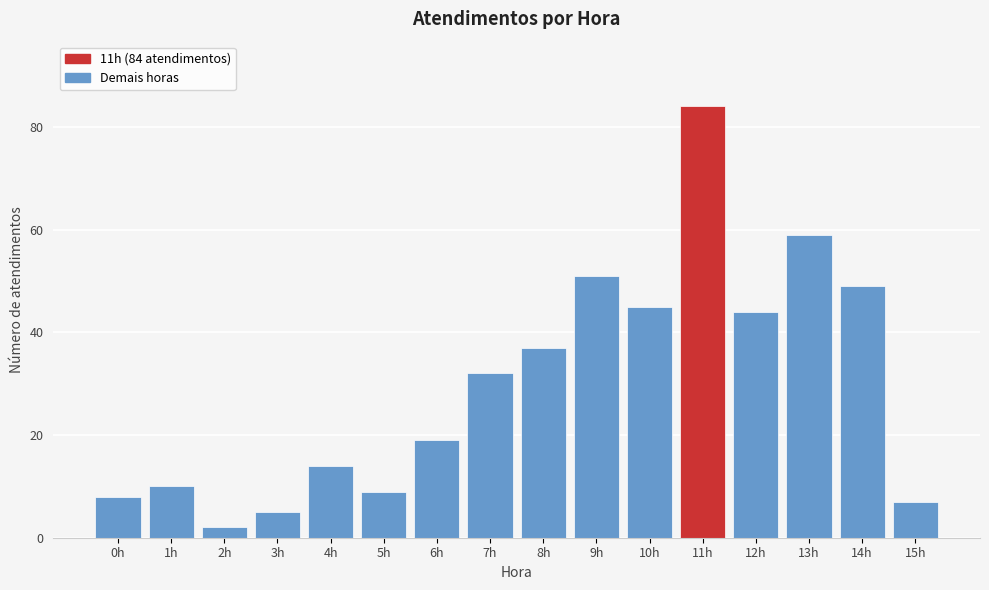

Reading right to left, list all the values displayed in this chart.

7	49	59	44	84	45	51	37	32	19	9	14	5	2	10	8